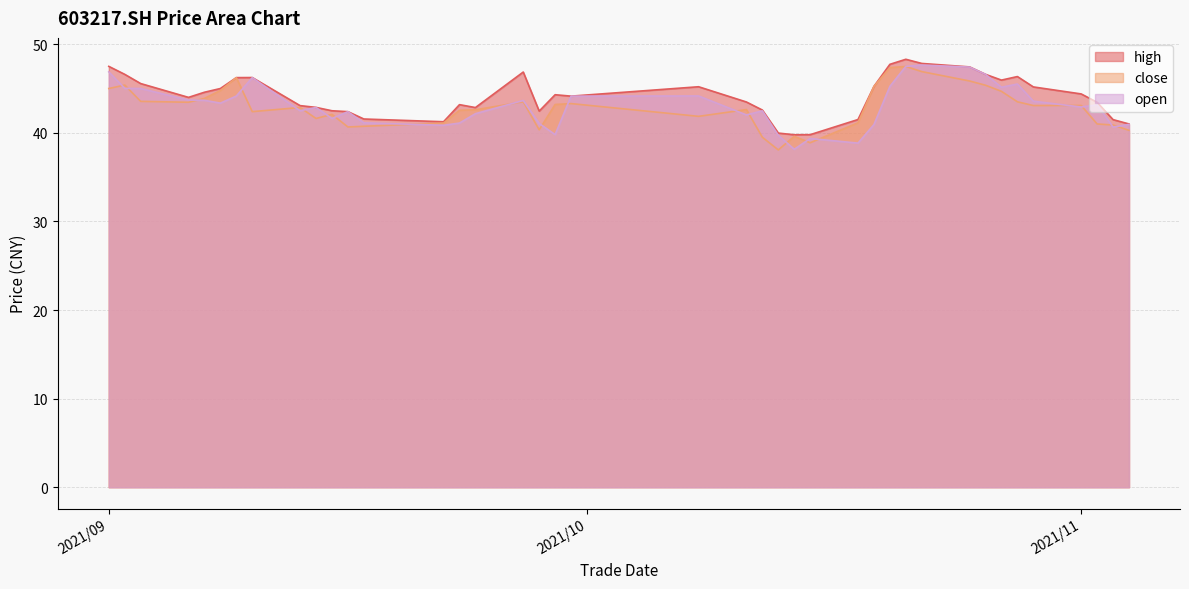

What is the lowest value of the high series?

39.8